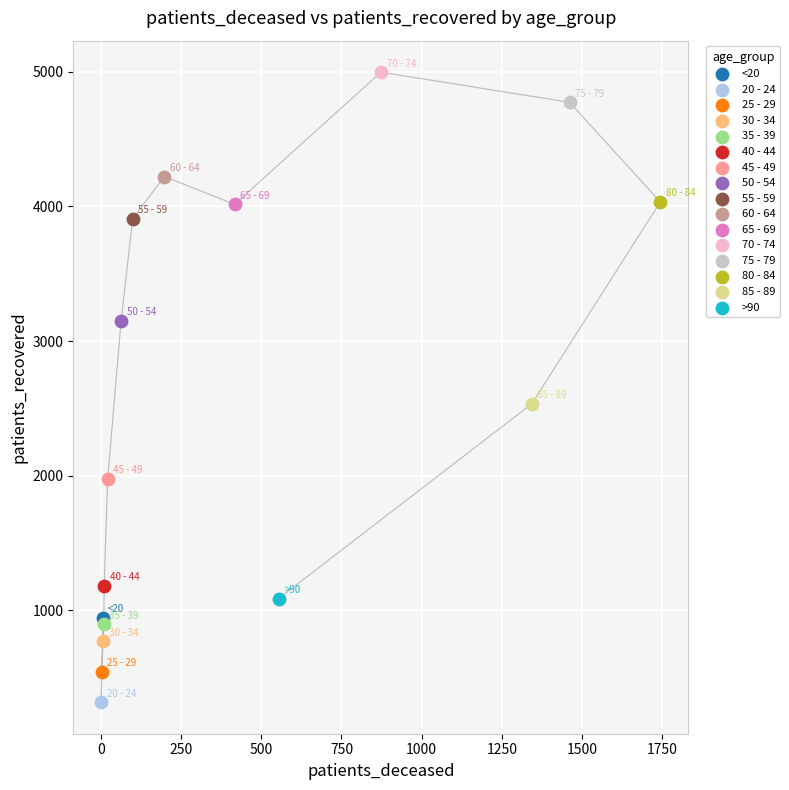

What are all the series names shown in the legend?

<20, 20 - 24, 25 - 29, 30 - 34, 35 - 39, 40 - 44, 45 - 49, 50 - 54, 55 - 59, 60 - 64, 65 - 69, 70 - 74, 75 - 79, 80 - 84, 85 - 89, >90